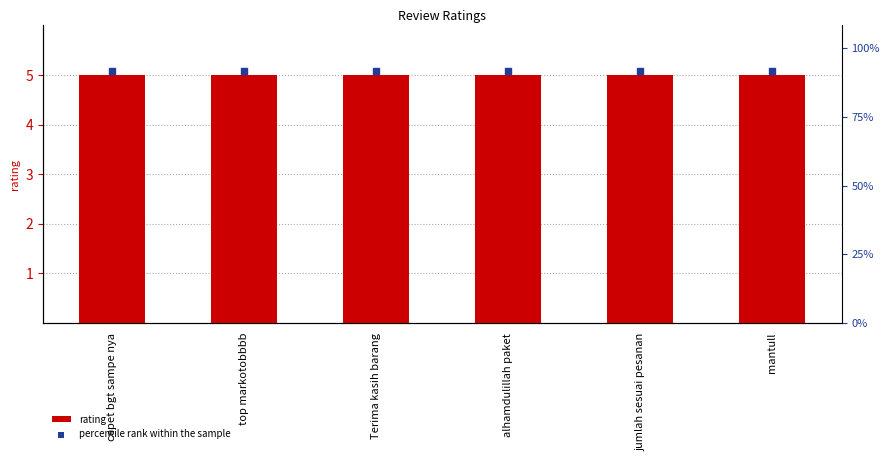

Which series reaches the minimum Y coordinate?

rating